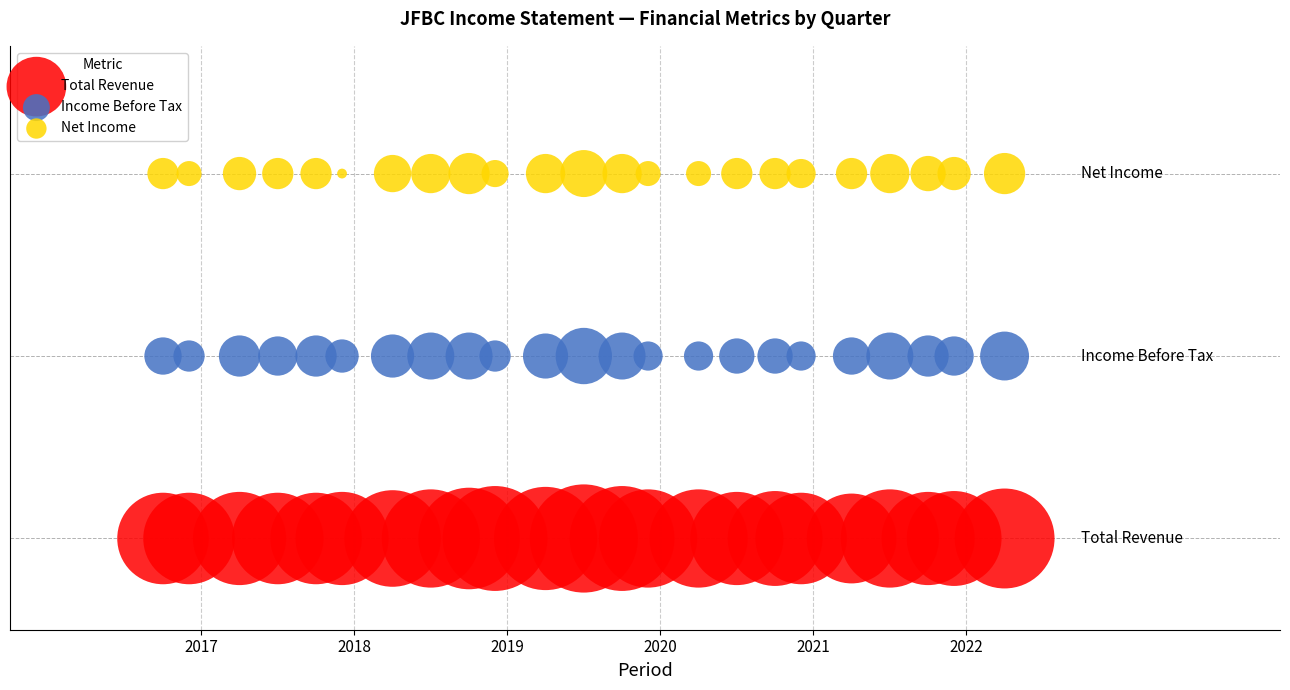

What are all the series names shown in the legend?

Total Revenue, Income Before Tax, Net Income